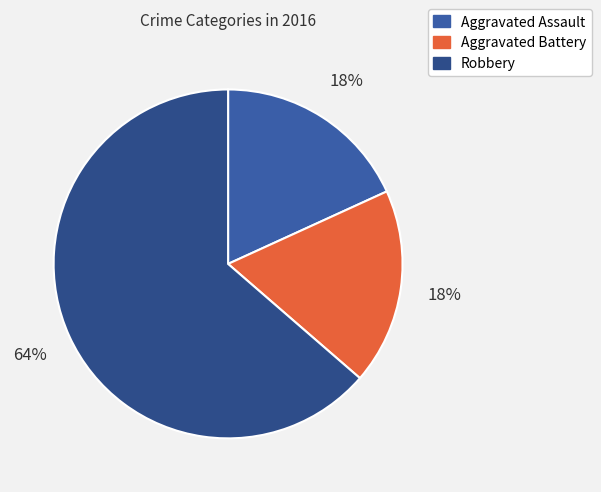

What is the smallest slice in the pie chart?

Aggravated Assault